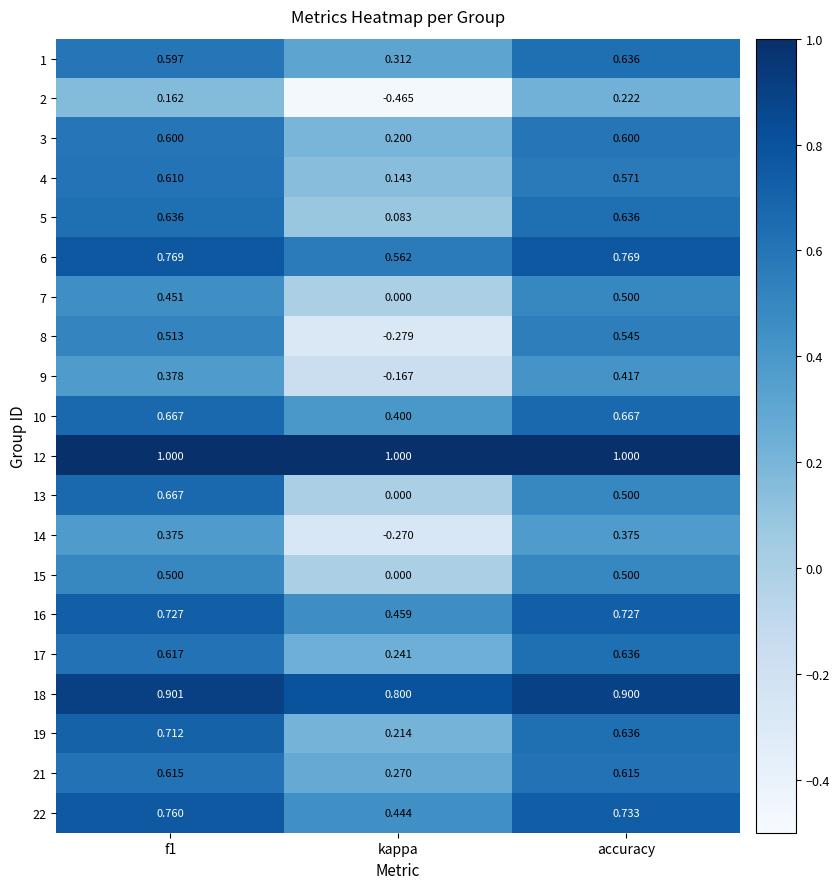

Where is 3 nearest to the value 0?

kappa